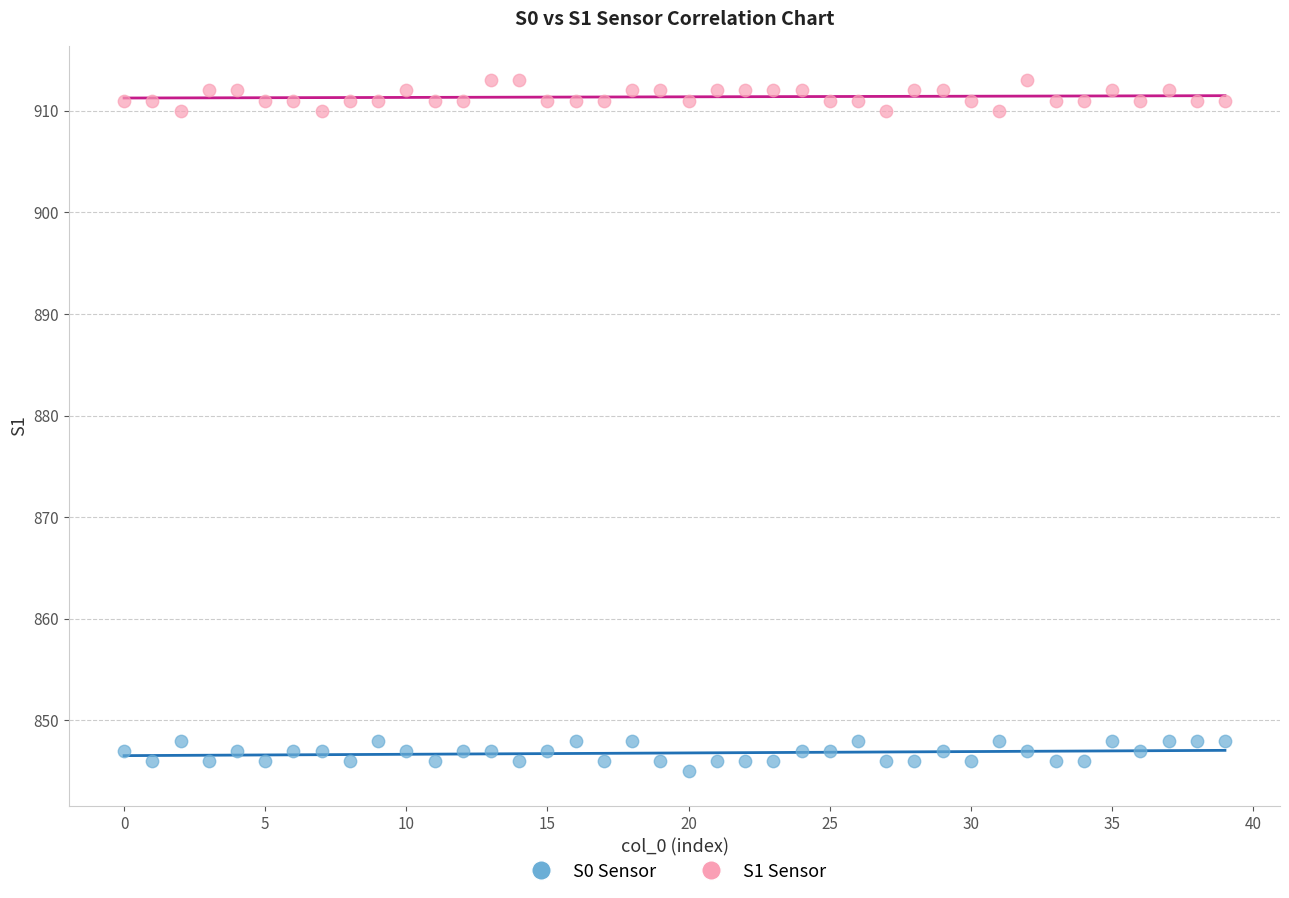

Across all data points, what is the range of Y values (max minus min)?

68